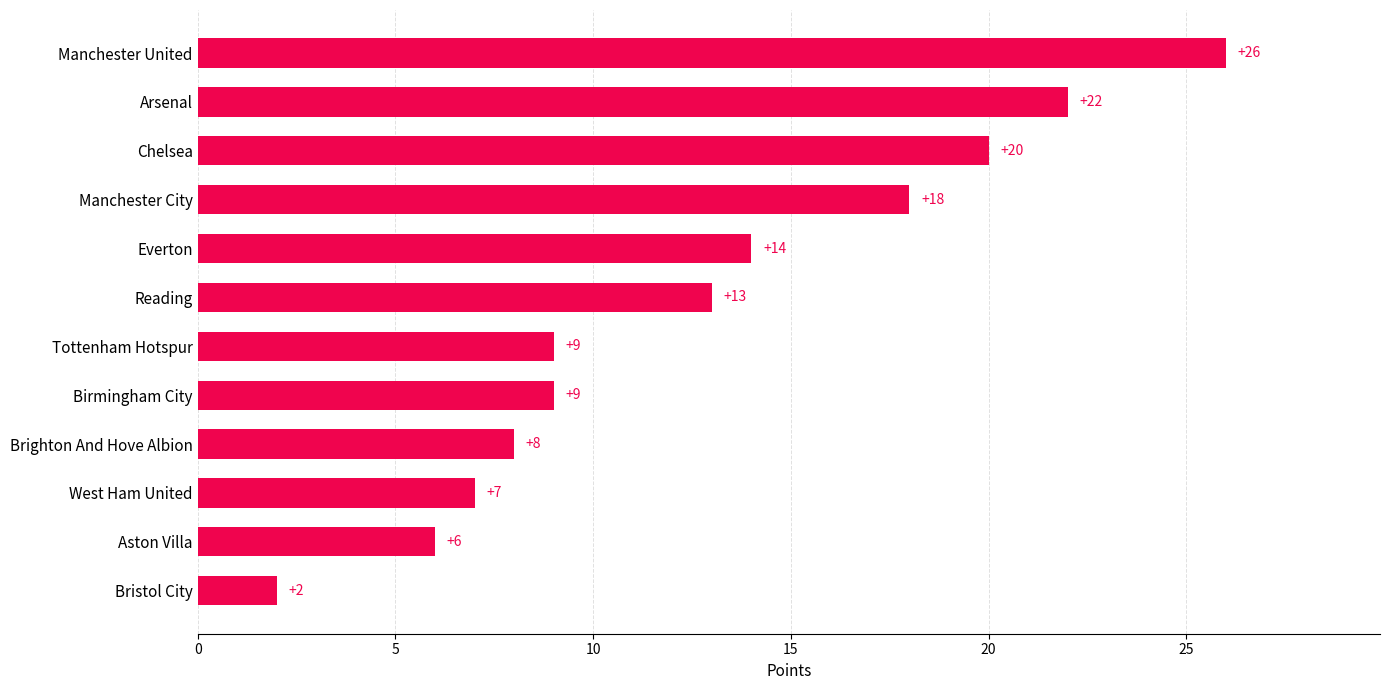

What value does the data have at Manchester United, to the nearest 5?

25